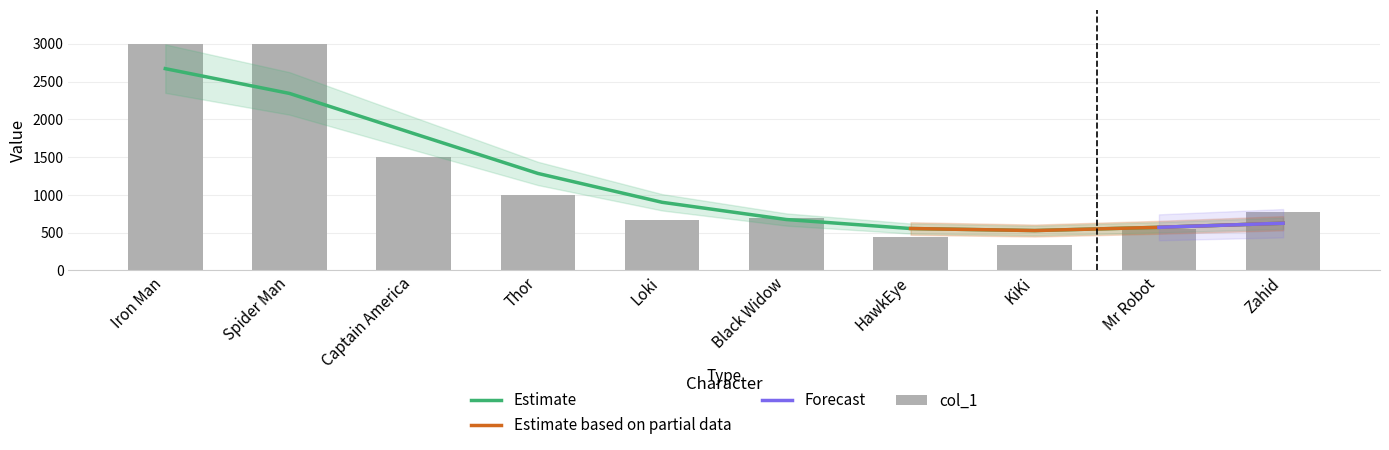

What is the change in value from HawkEye to Zahid?

+333